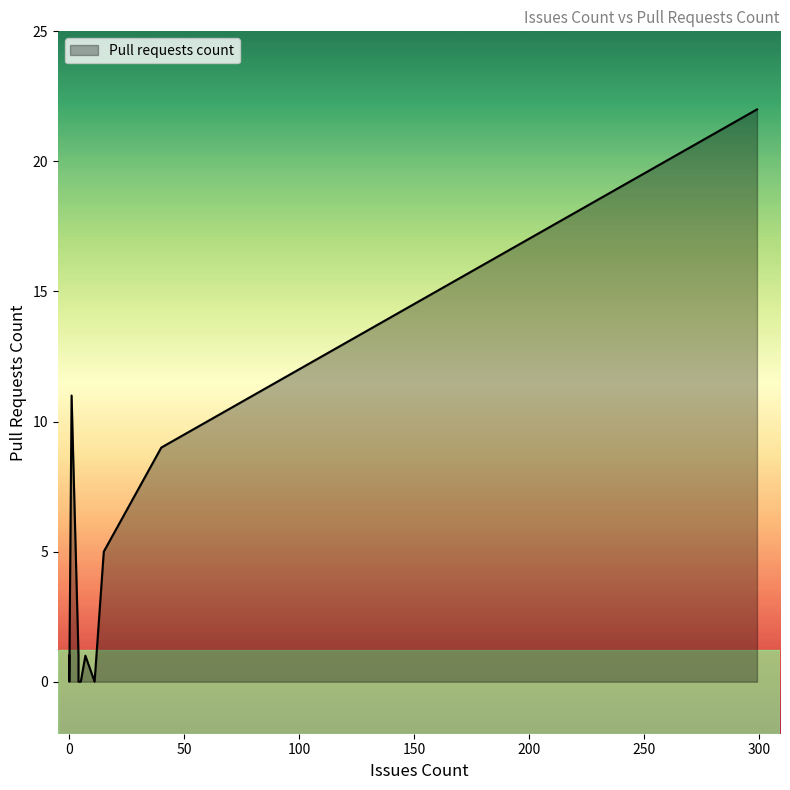

How many lines are shown in the chart?

1